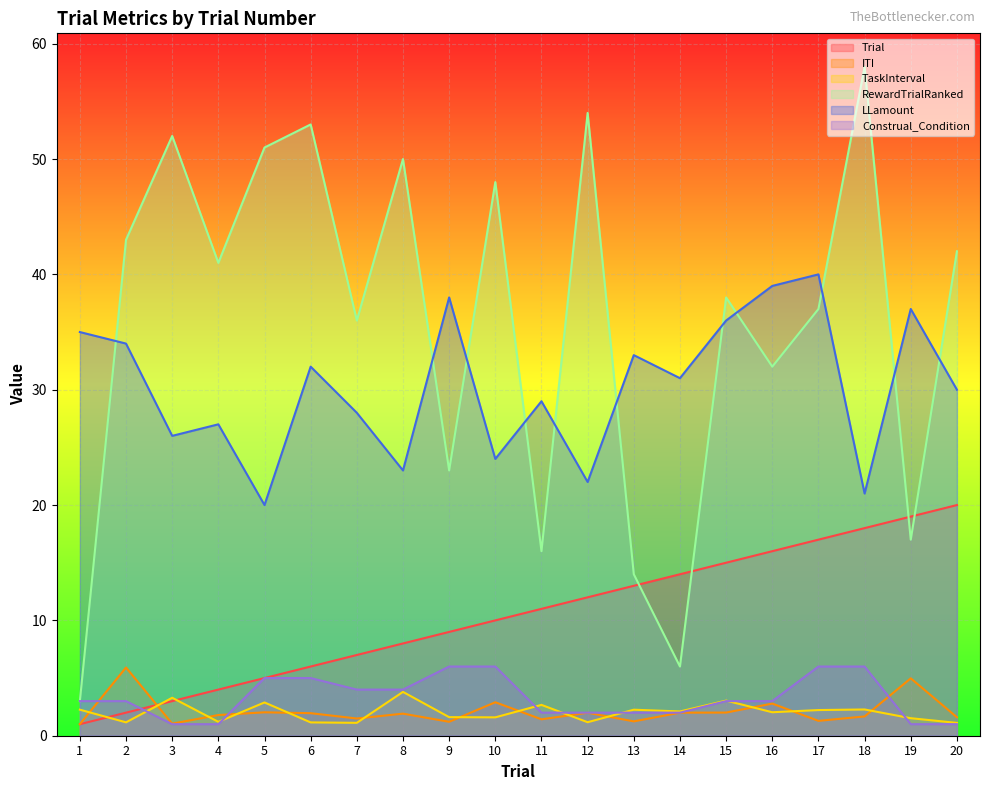

Which category has the highest value in the LLamount series?

17